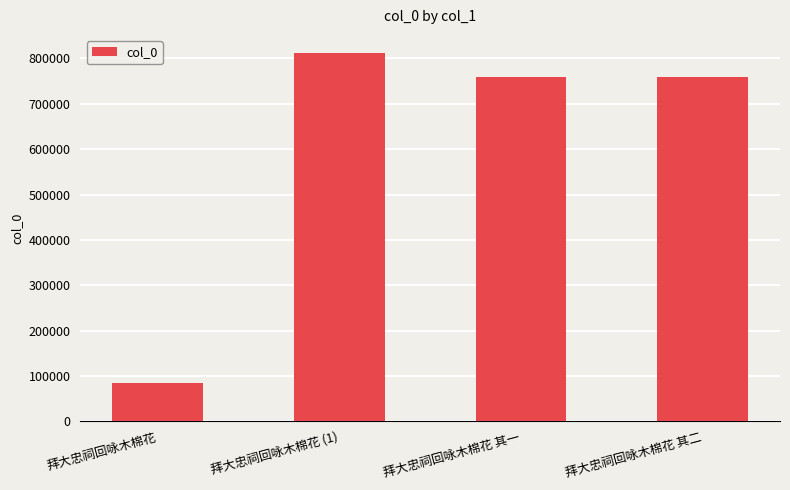

True or false: the data shows 759560 at 拜大忠祠回咏木棉花 其二.

True